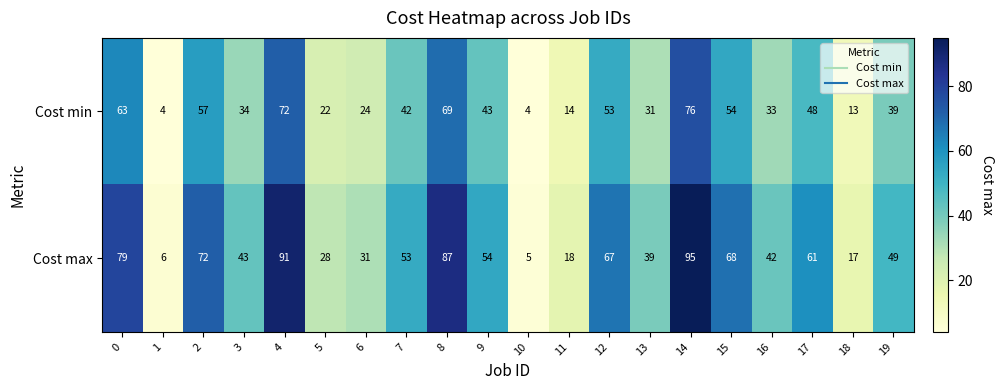

Is it true that Cost max equals 36 at 15?

False